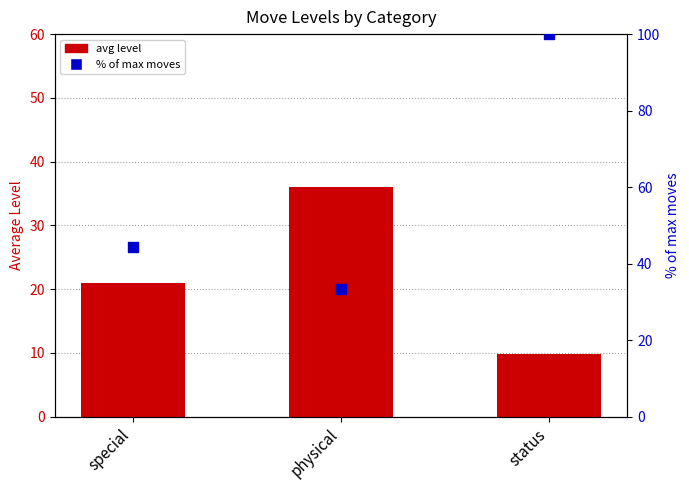

Which series has the largest total across all categories?

% of max moves